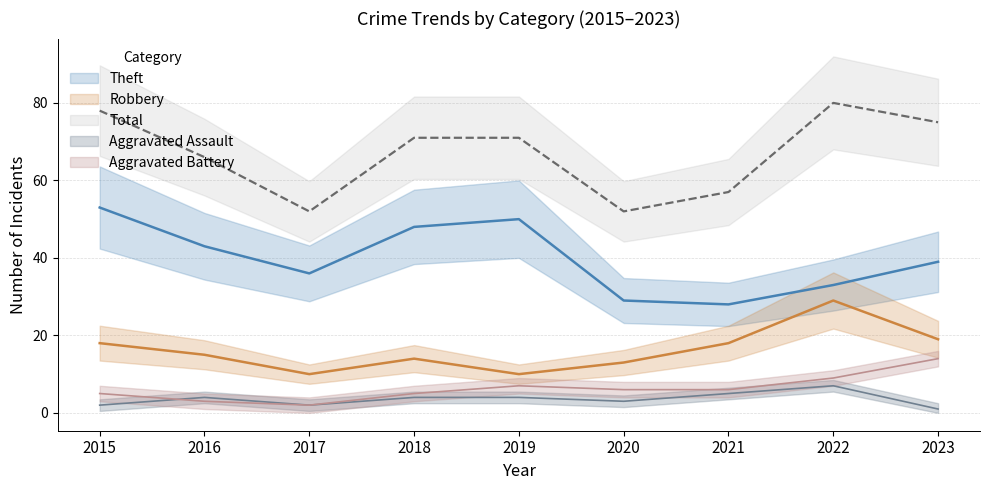

Is the value of Robbery at 2015 greater than the value of Aggravated Assault at 2019?

Yes